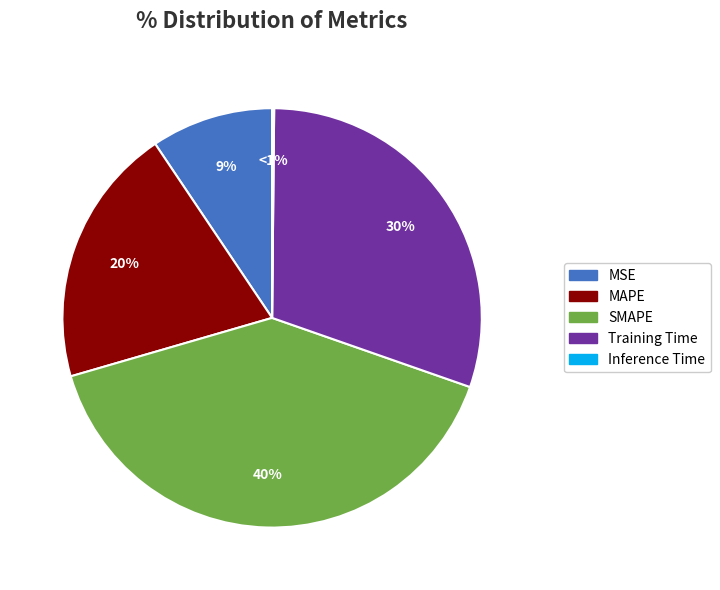

Which category has the biggest portion of the pie?

SMAPE